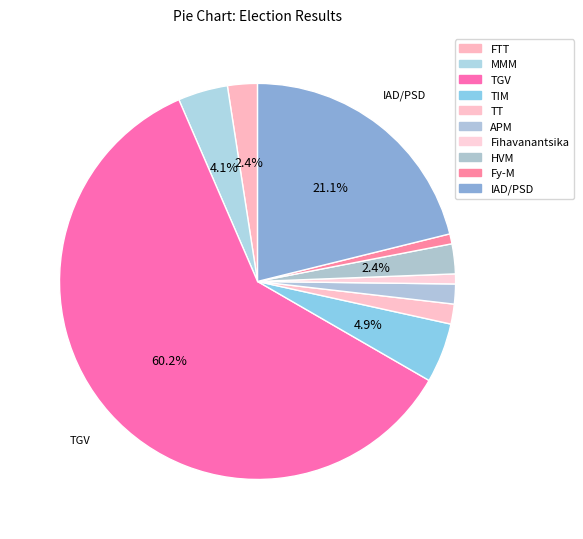

What is the largest slice in the pie chart?

TGV